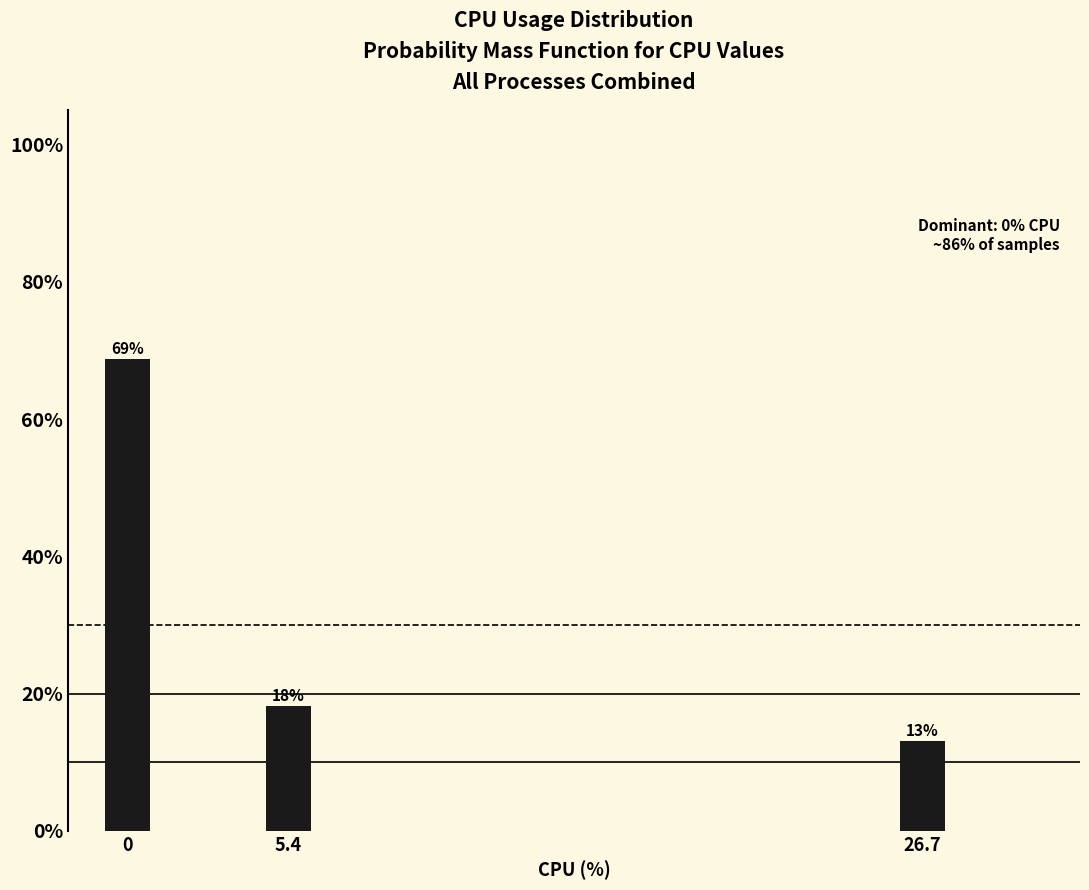

Does the chart contain any negative values?

No